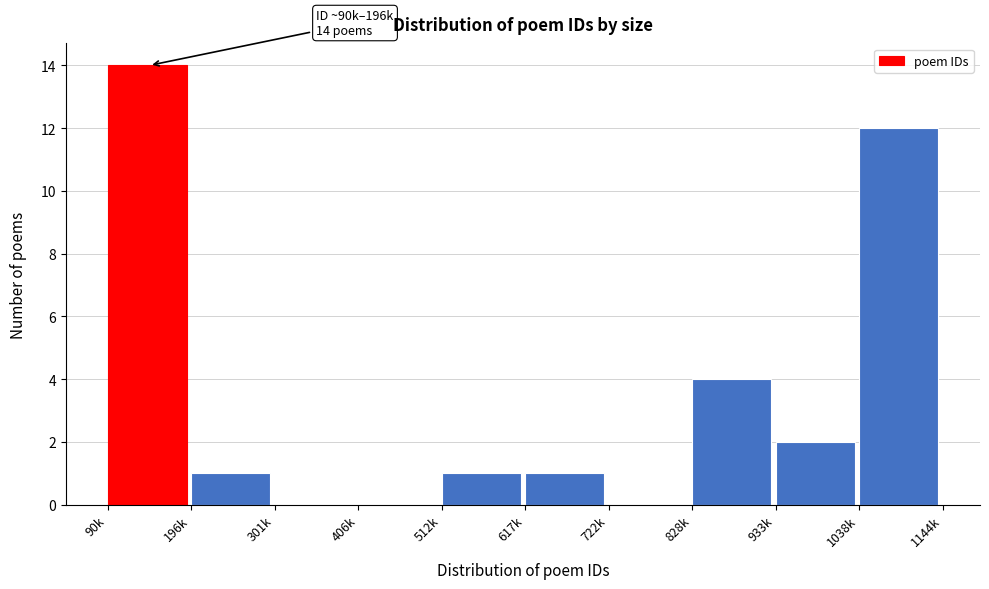

Reading left to right, list all the values displayed in this chart.

90k=14	196k=1	301k=0	406k=0	512k=1	617k=1	722k=0	828k=4	933k=2	1038k=12